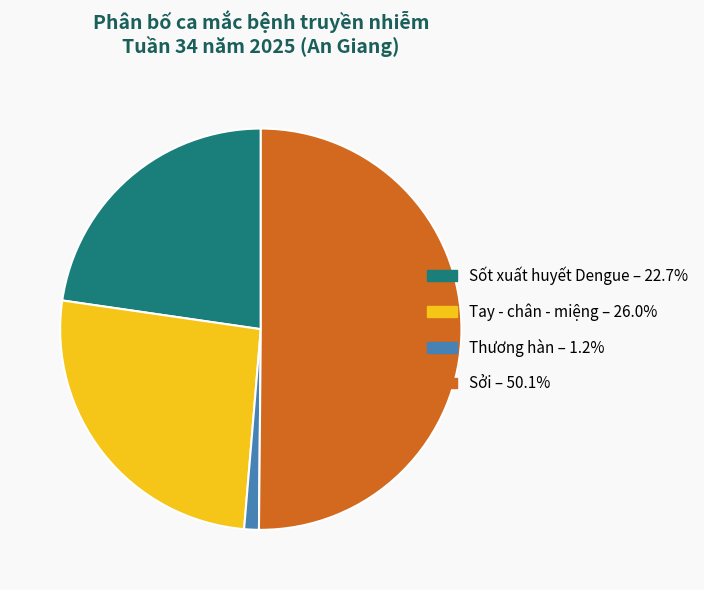

Do Sởi – 50.1% and Sốt xuất huyết Dengue – 22.7% together represent more than half of the pie?

Yes